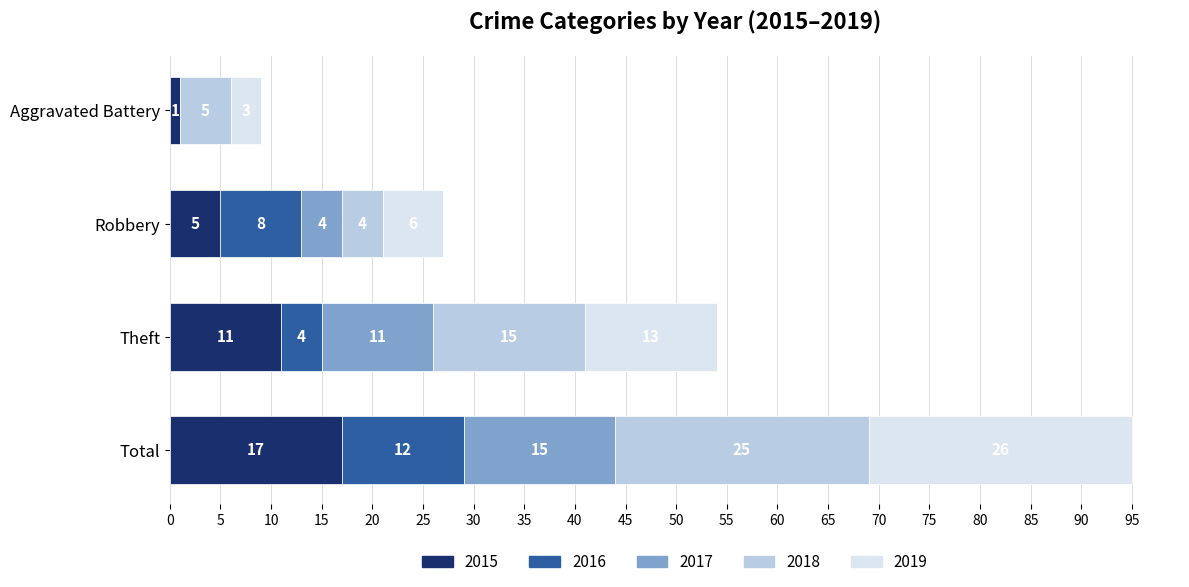

At which category is the sum across all series the highest?

Total